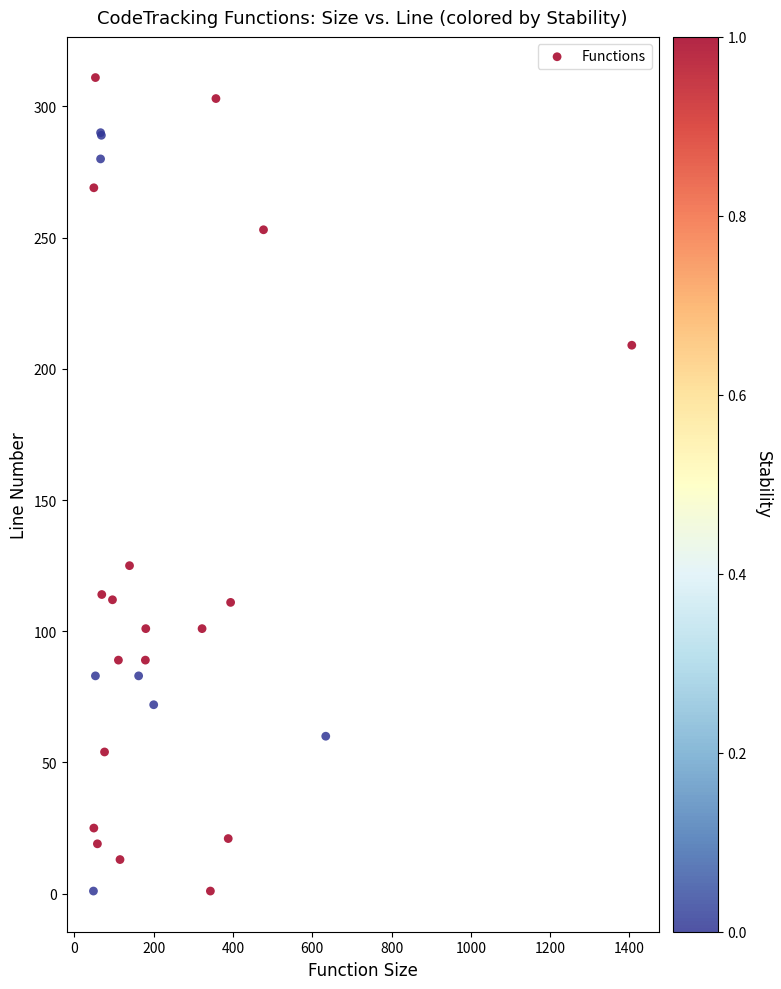

What Y value in the scatter plot is closest to 156?

125